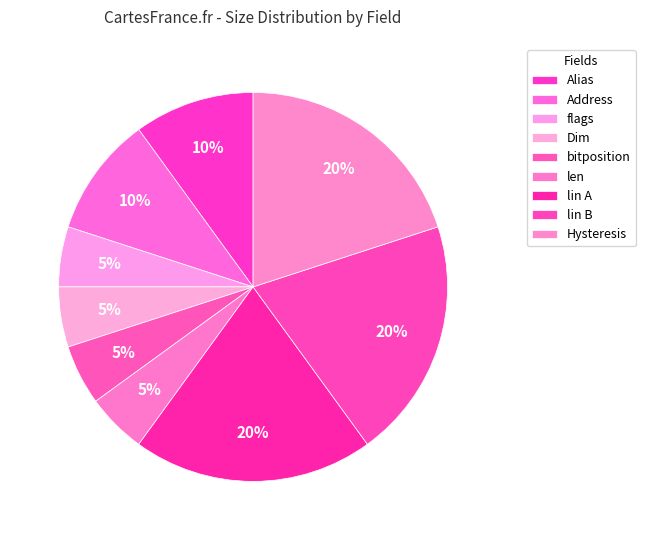

How many slices are in this pie chart?

9